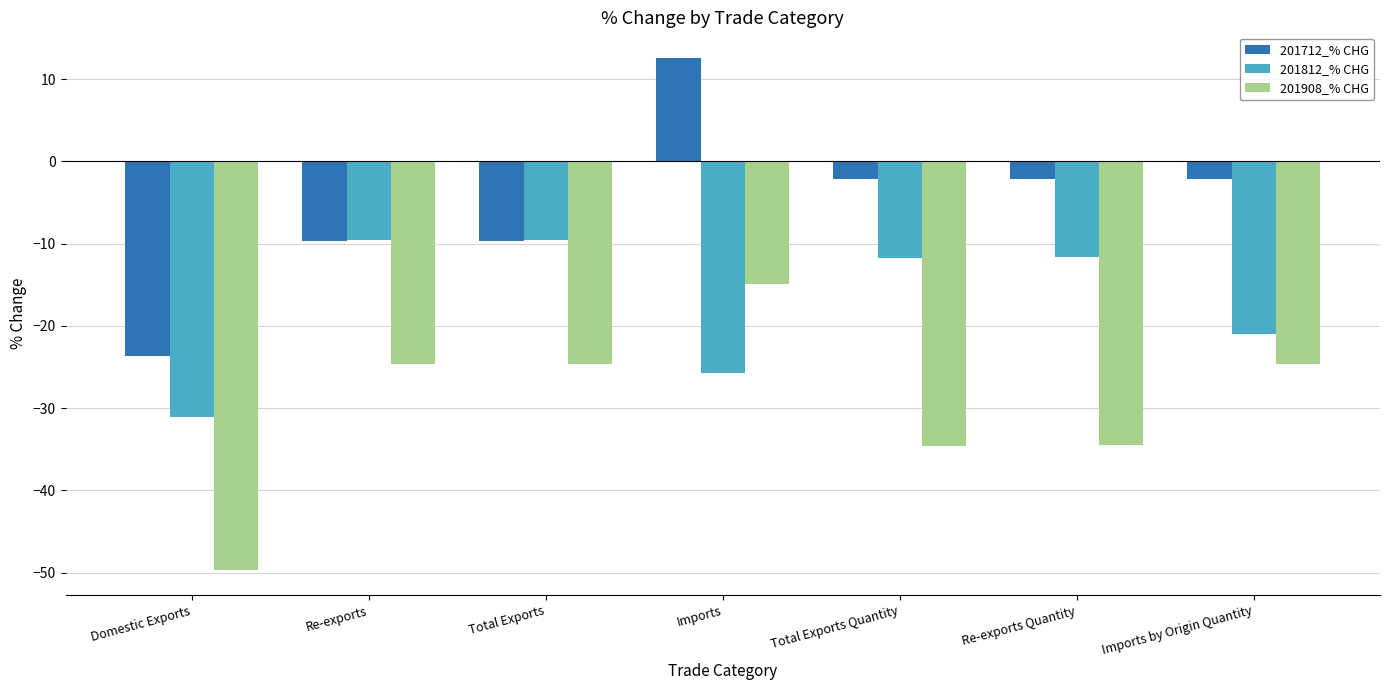

What are all the series names shown in the legend?

201712_% CHG, 201812_% CHG, 201908_% CHG